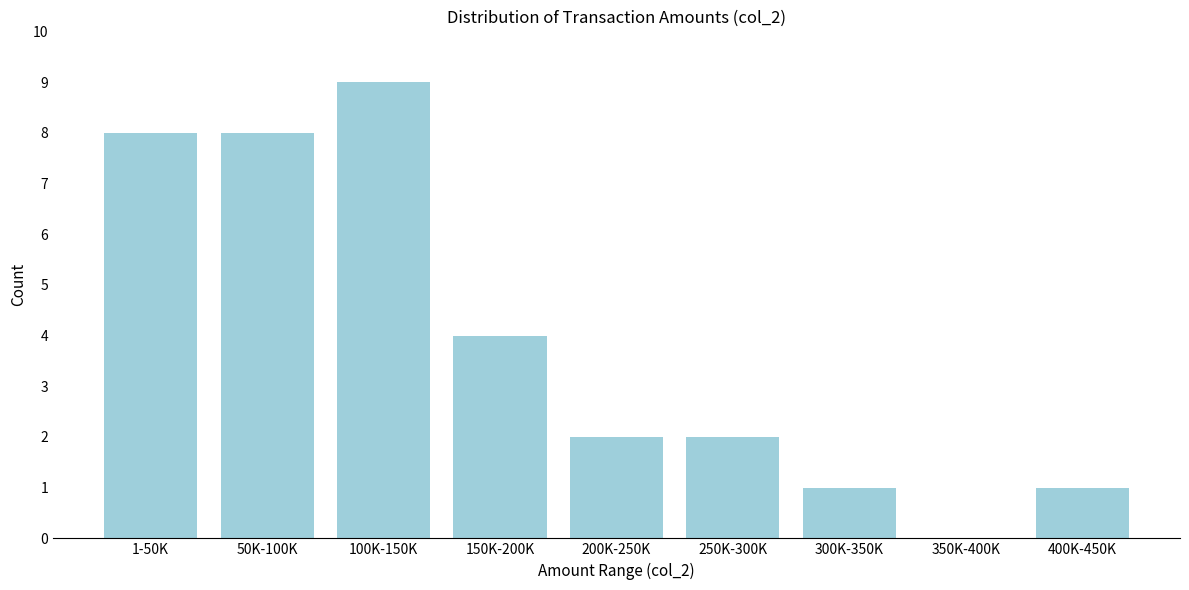

Reading right to left, list all the values displayed in this chart.

400K-450K=1	350K-400K=0	300K-350K=1	250K-300K=2	200K-250K=2	150K-200K=4	100K-150K=9	50K-100K=8	1-50K=8